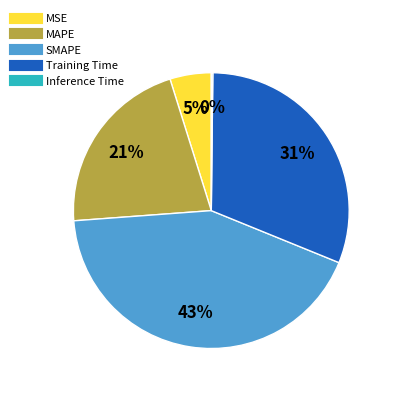

What is the largest slice in the pie chart?

SMAPE